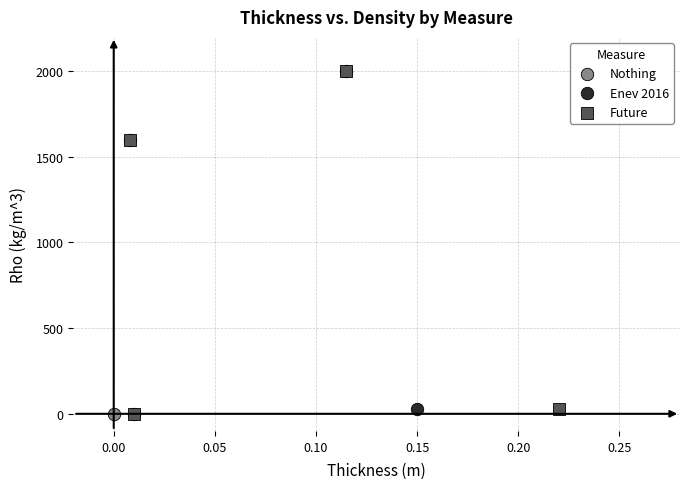

What are all the series names shown in the legend?

Nothing, Enev 2016, Future